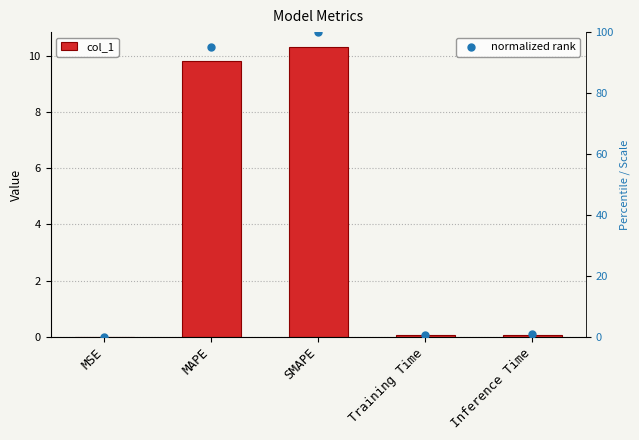

At how many categories does at least one series exceed 20?

2